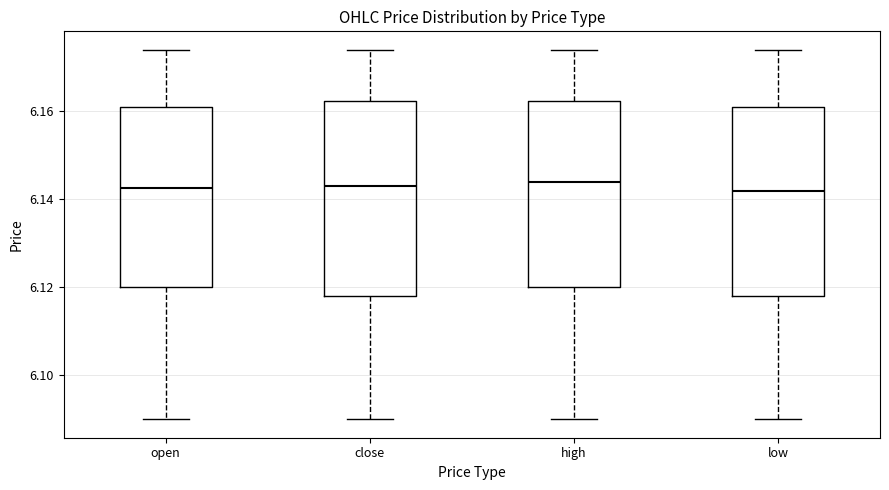

Reading left to right, read every box against the y-axis: the position of its median line, the range the box covers, and the ends of its whiskers. The values are not printed on the chart, so give them approximately, as read against the axis.

open: median 6.142, box 6.120 to 6.162, whiskers 6.090 to 6.174
close: median 6.144, box 6.118 to 6.162, whiskers 6.090 to 6.174
high: median 6.144, box 6.120 to 6.162, whiskers 6.090 to 6.174
low: median 6.142, box 6.118 to 6.162, whiskers 6.090 to 6.174